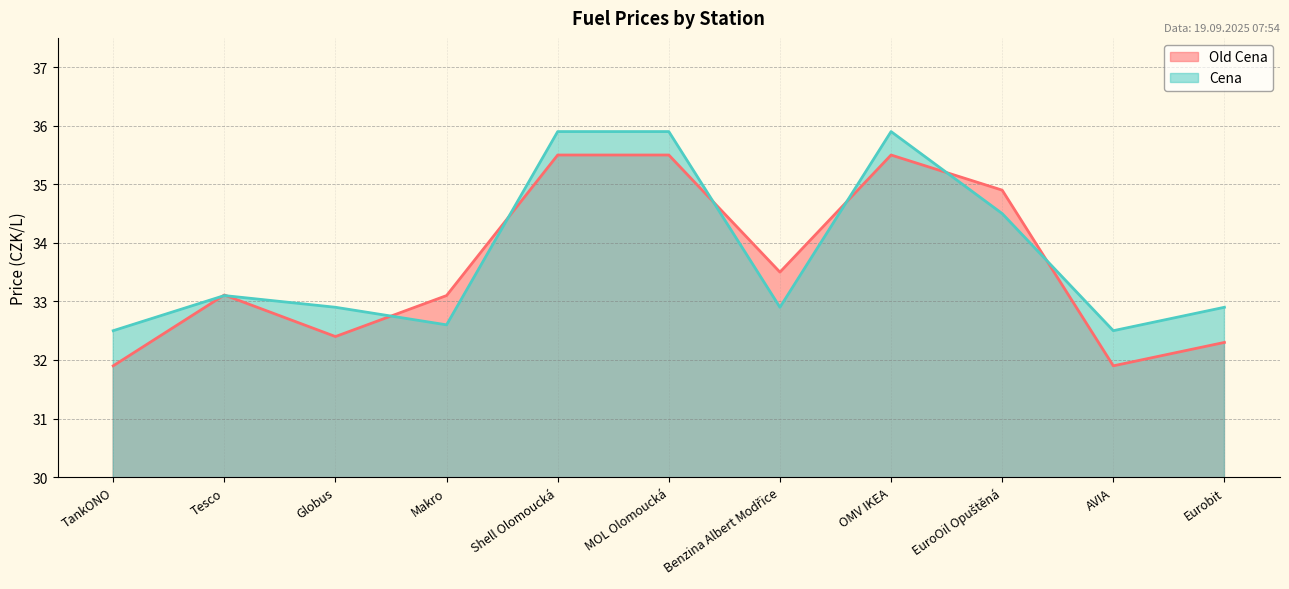

How many lines are shown in the chart?

2